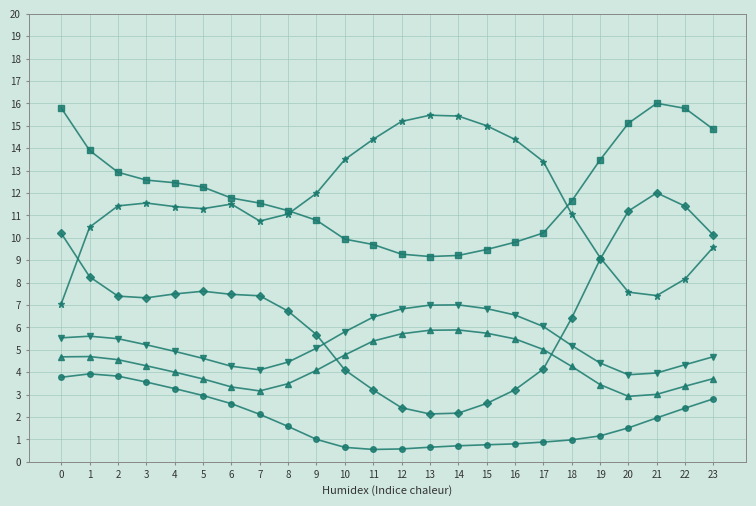

What is the total value across all series at 17?

39.7